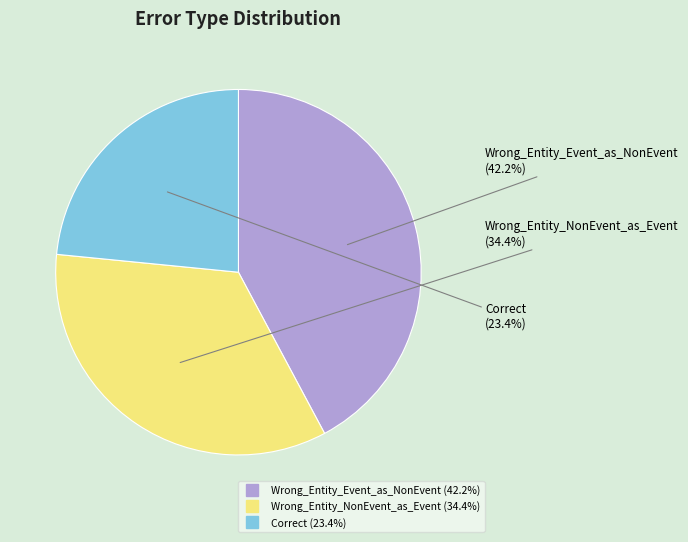

Is Wrong_Entity_Event_as_NonEvent the majority of the pie?

No